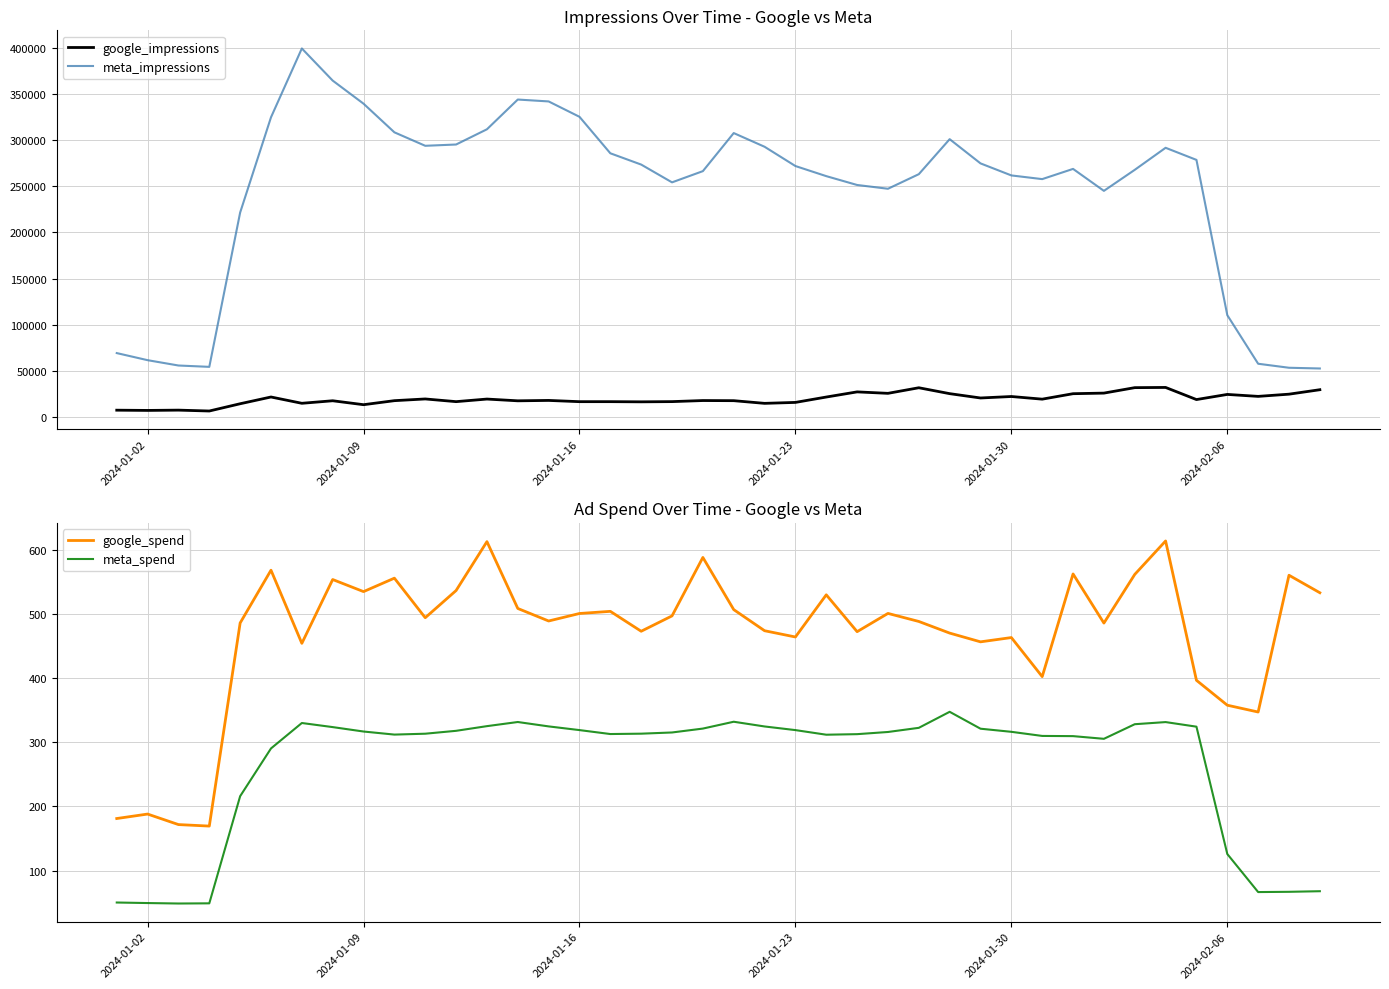

The value of meta_spend at 2024-01-30 is 478.6. True or false?

False